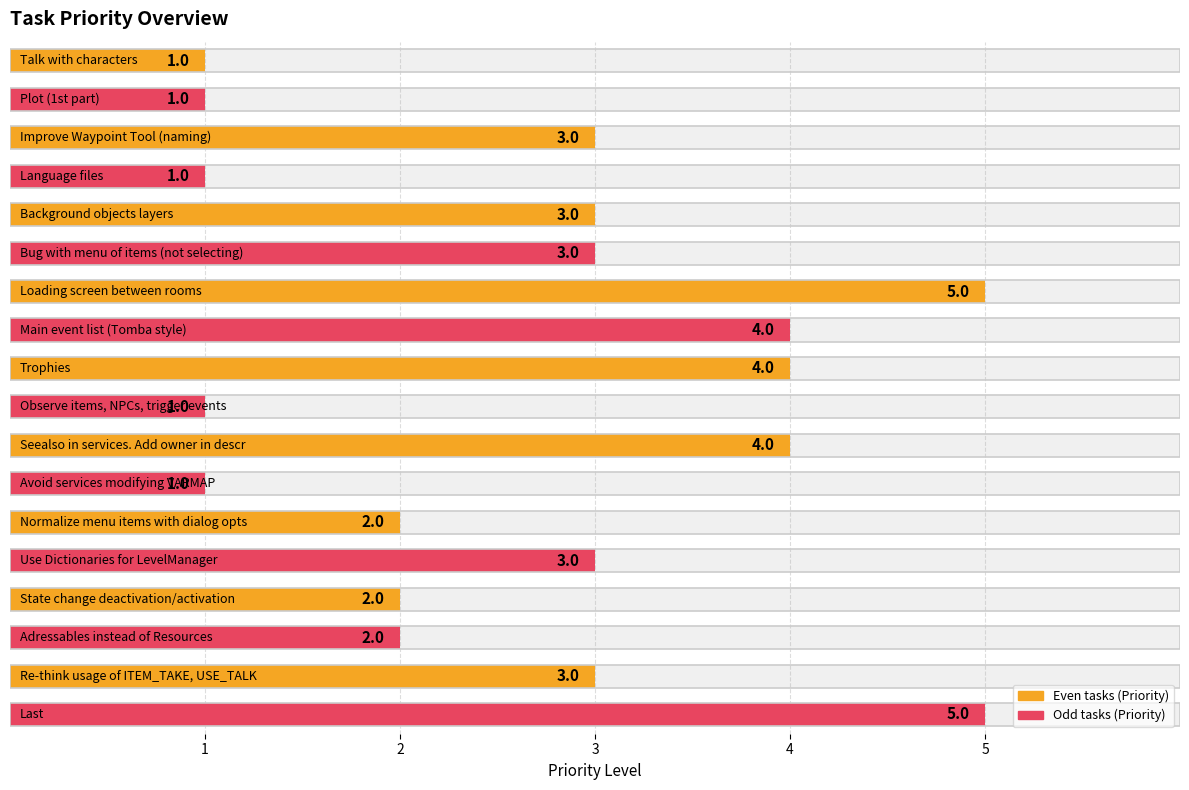

What is the minimum value shown in the chart?

1